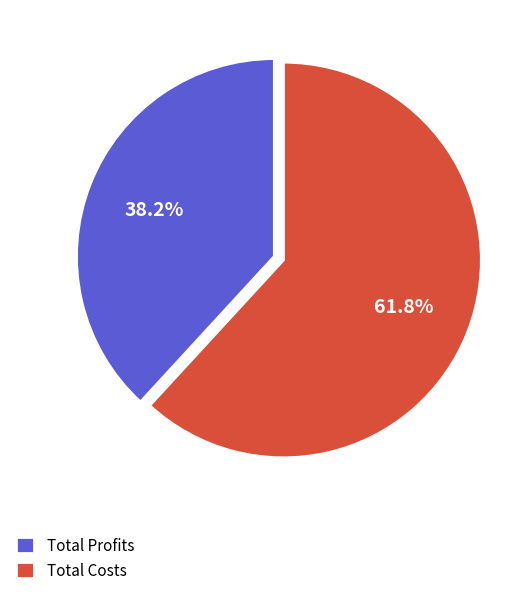

Does any single category account for the majority?

Yes